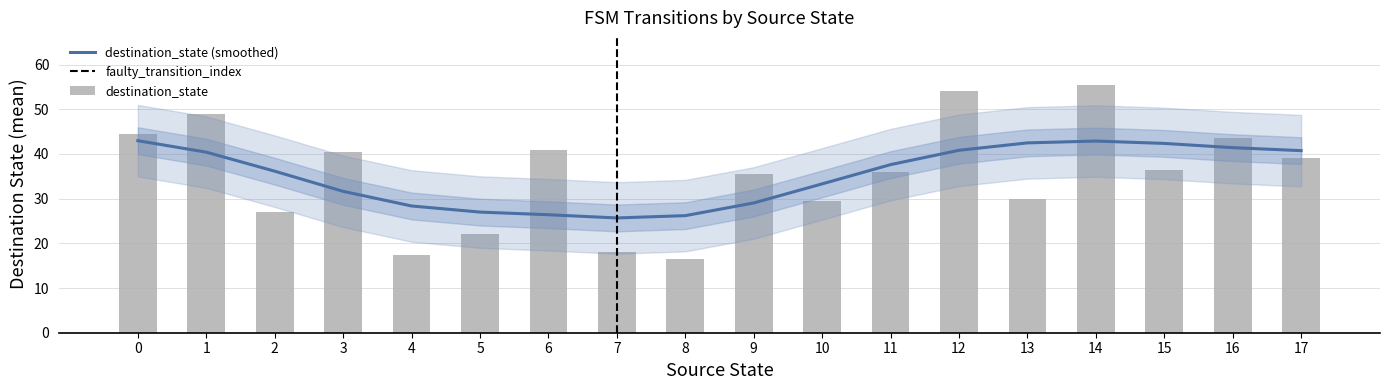

Is it true that source_state equals 16 at 20?

False